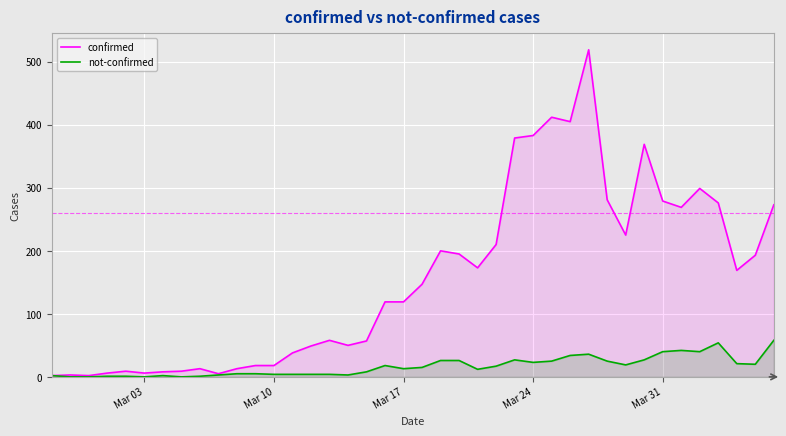

True or false: confirmed has more than 0 interior local peaks.

True